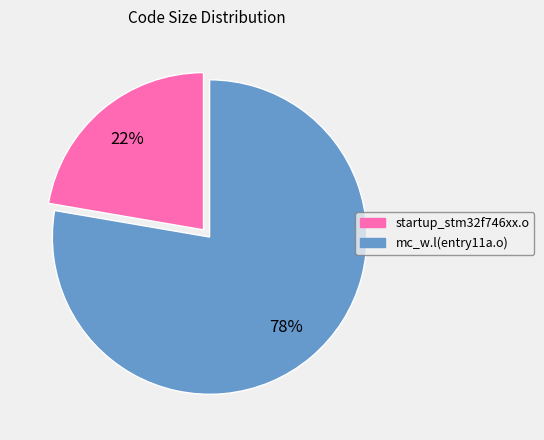

Do mc_w.l(entry11a.o) and startup_stm32f746xx.o together represent more than half of the pie?

Yes